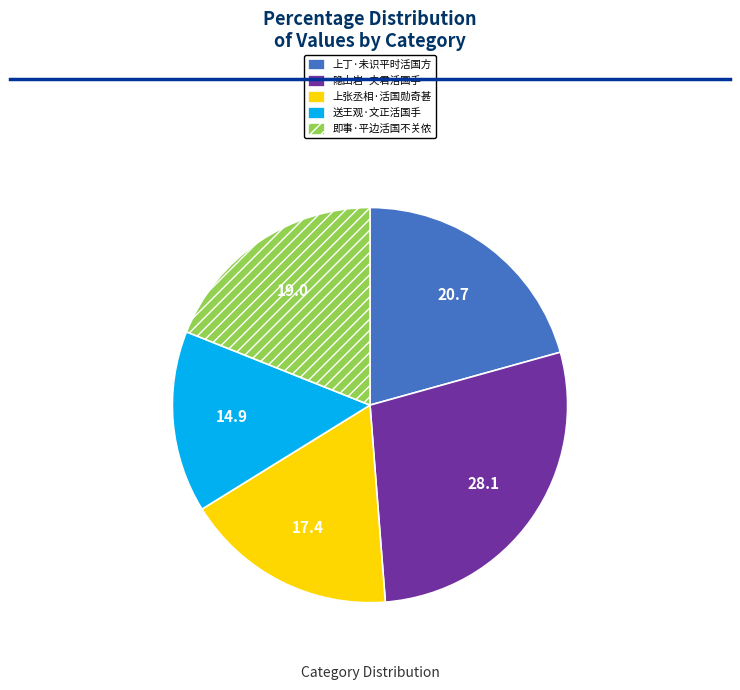

Which category has the biggest portion of the pie?

隐山岩·夫君活国手